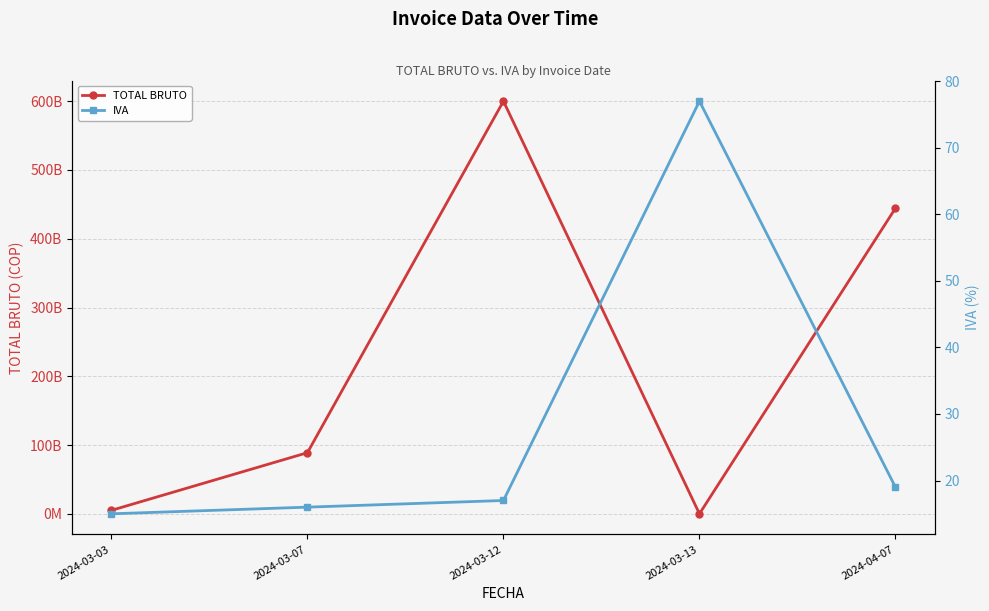

At which label is TOTAL BRUTO closest to 300038033030?

2024-04-07